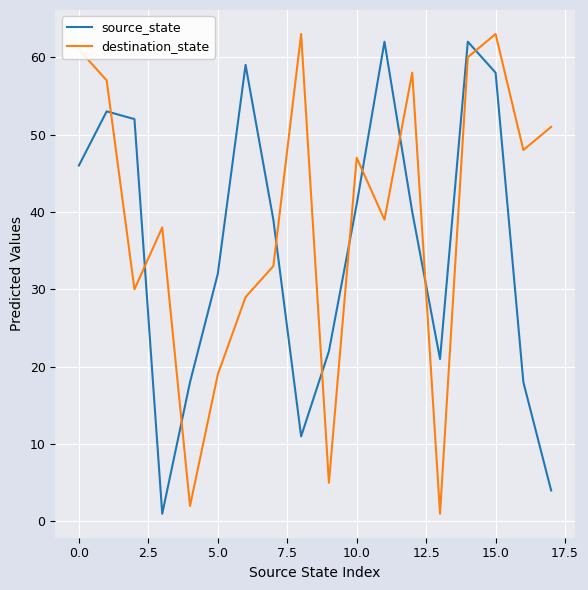

How many times do destination_state and source_state cross each other?

10